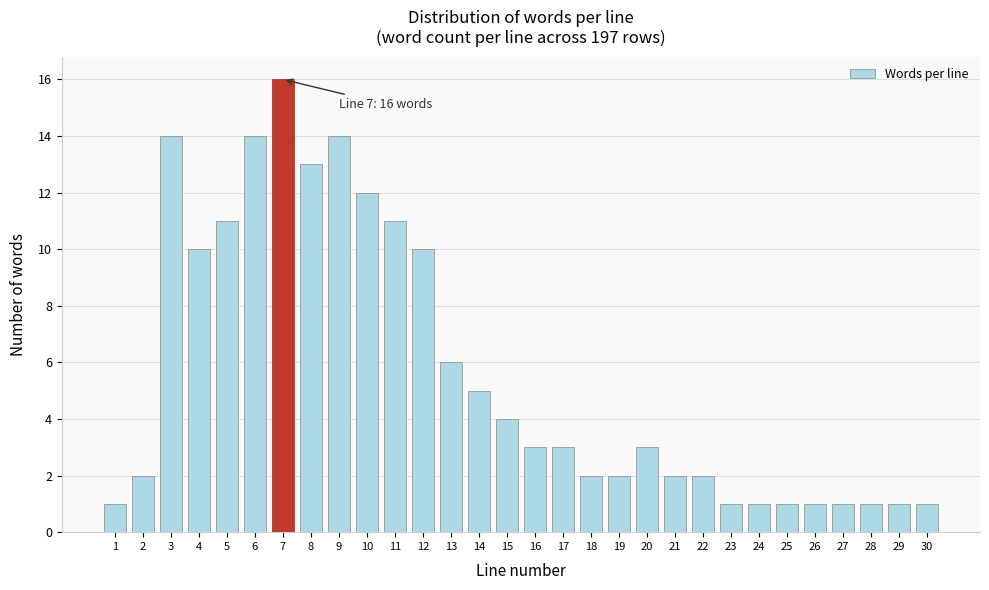

Reading right to left, what are all the values shown in this chart?

30=1	29=1	28=1	27=1	26=1	25=1	24=1	23=1	22=2	21=2	20=3	19=2	18=2	17=3	16=3	15=4	14=5	13=6	12=10	11=11	10=12	9=14	8=13	7=16	6=14	5=11	4=10	3=14	2=2	1=1